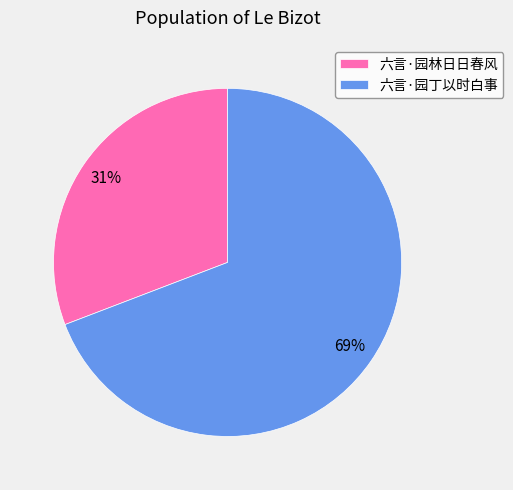

To the nearest percent, what is the average slice percentage?

50%